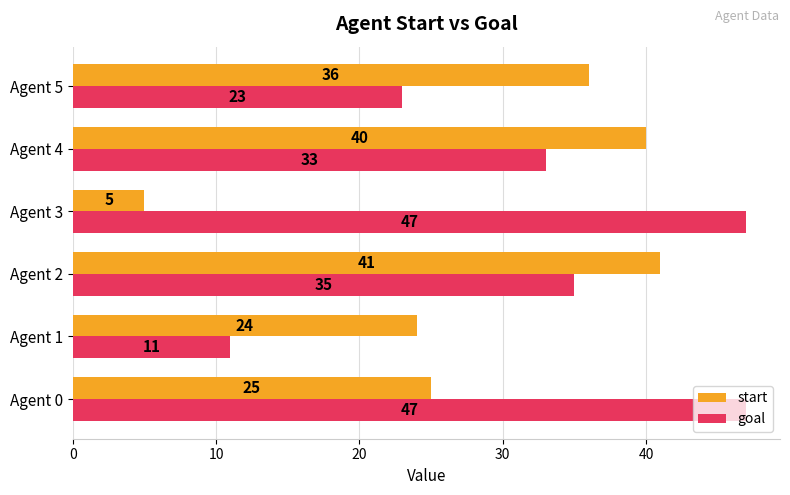

What are all the series names shown in the legend?

start, goal